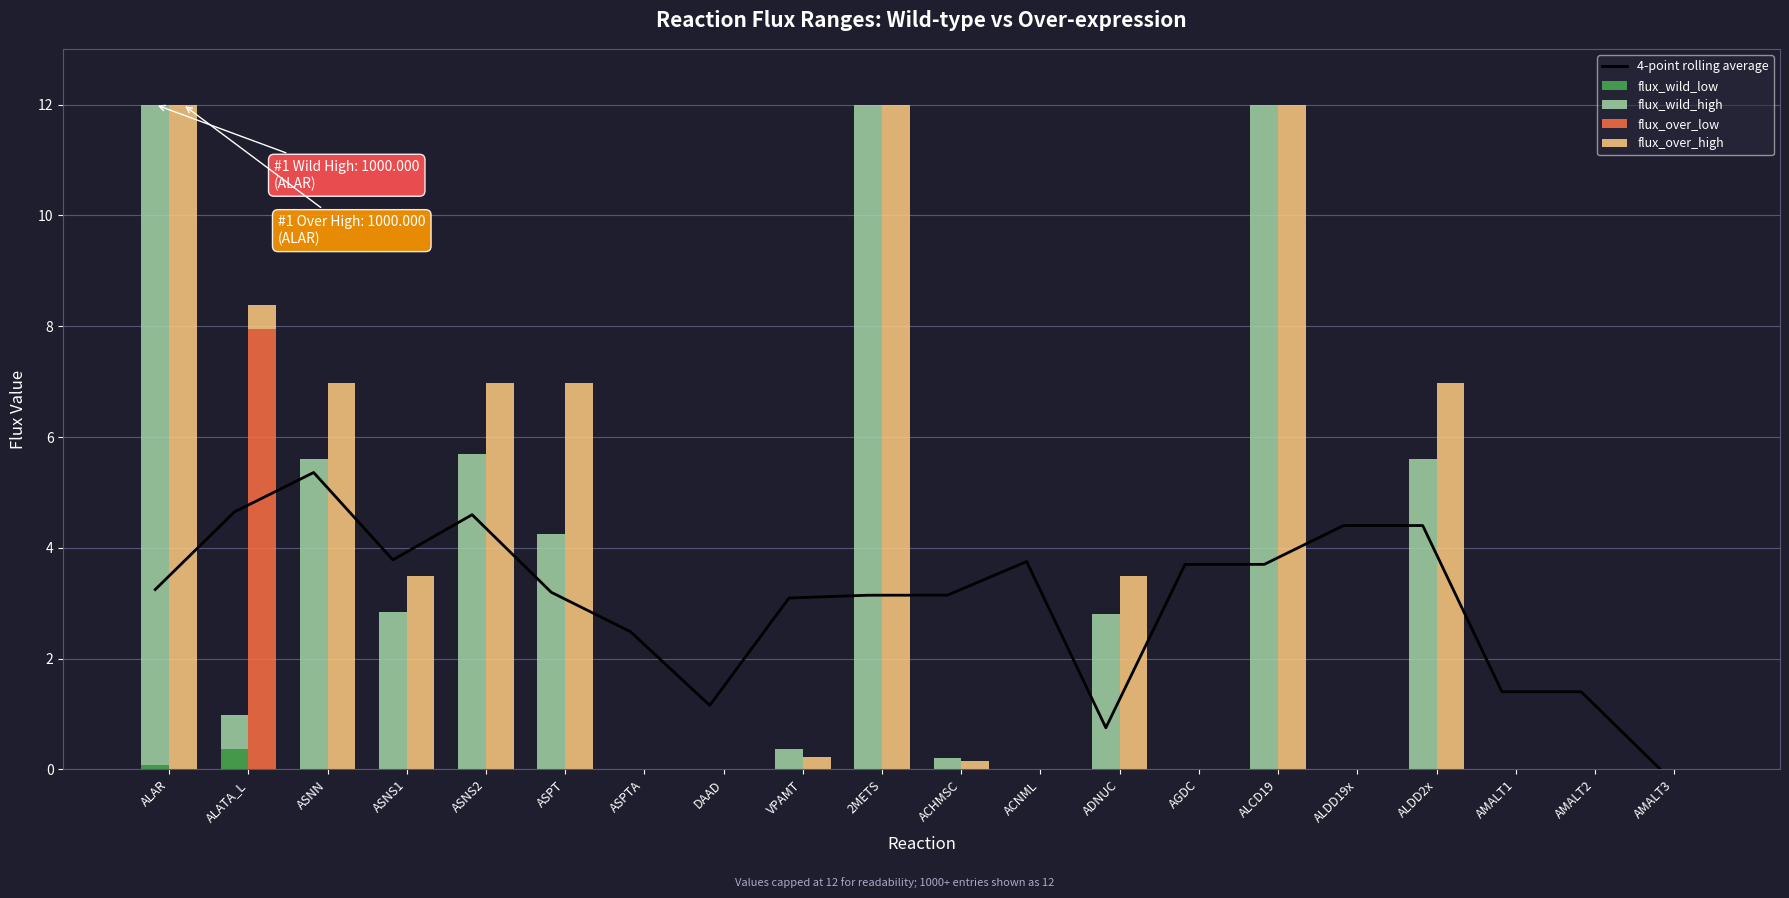

What are all the series names shown in the legend?

4-point rolling average, flux_wild_low, flux_wild_high, flux_over_low, flux_over_high